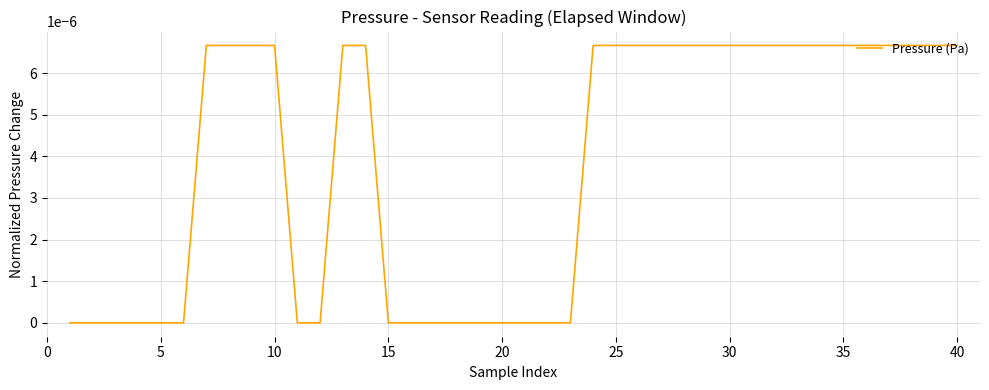

How many lines are shown in the chart?

1